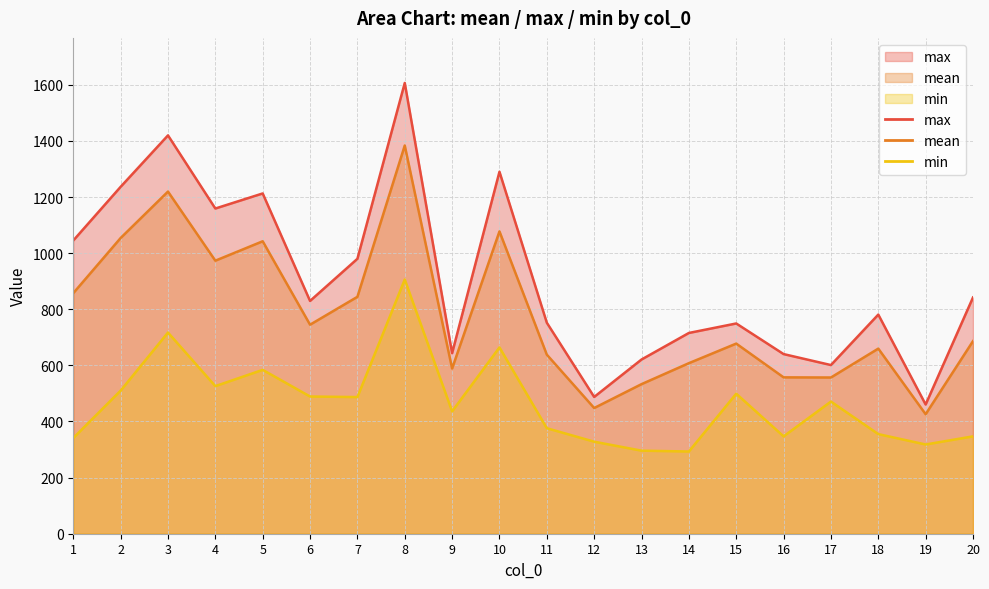

Is it true that mean equals 588.7 at 9?

True